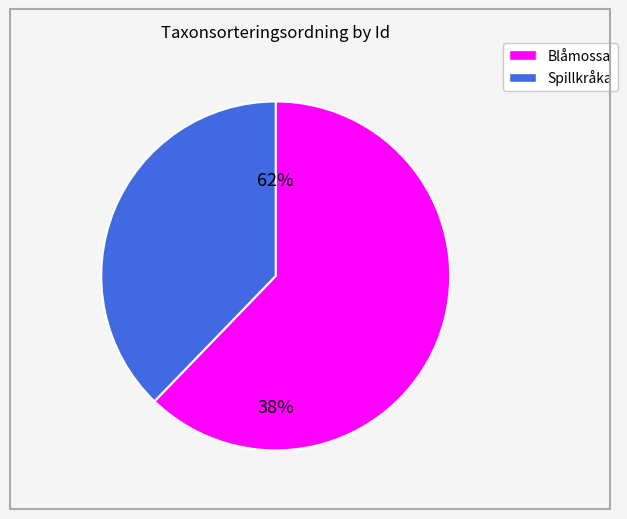

Is the sum of 122114966 and 122115625 greater than half?

Yes